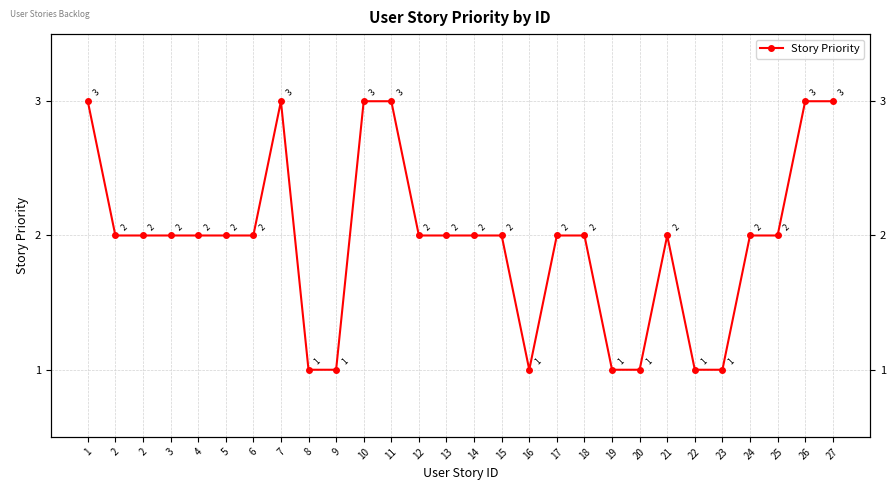

Which label corresponds to the largest value in the chart?

1